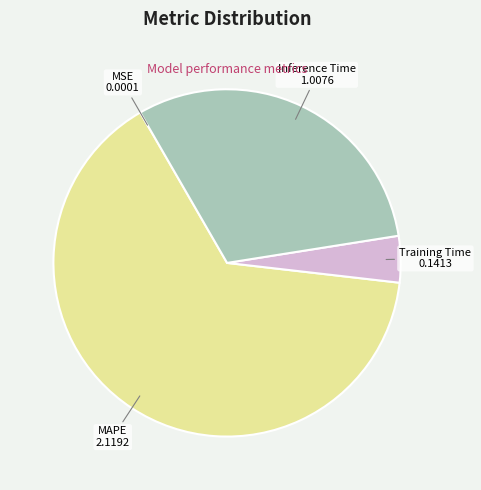

Is there any slice that represents more than half of the pie?

Yes